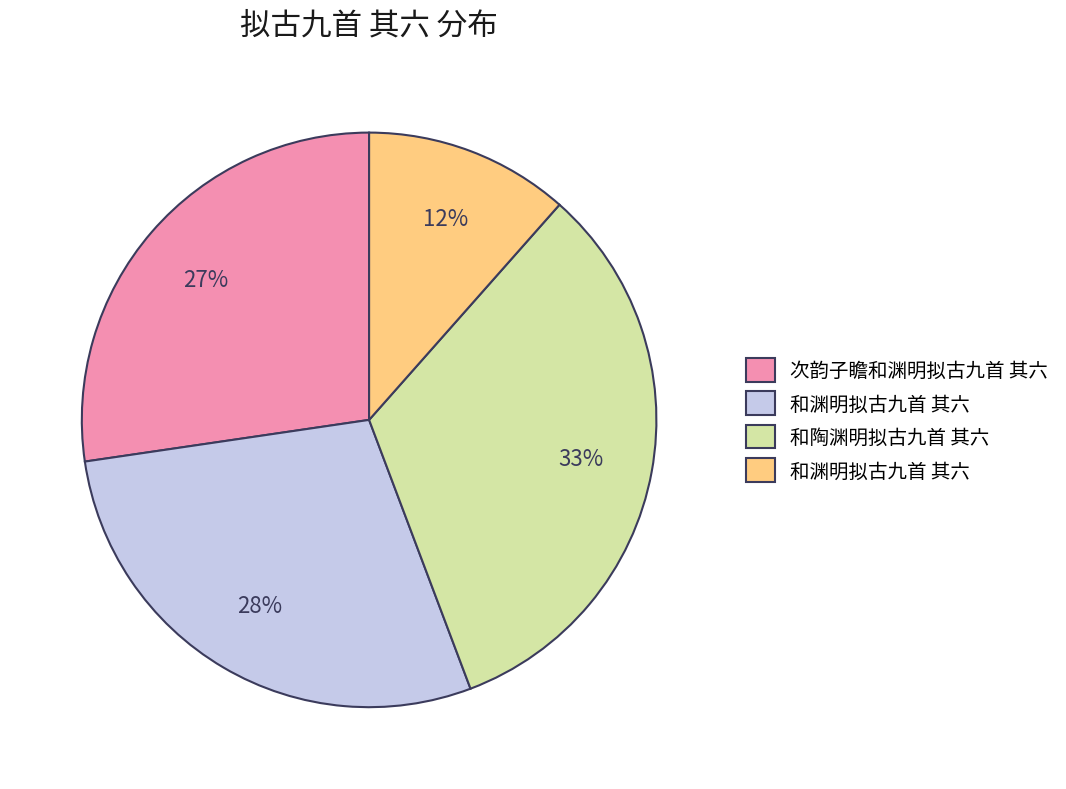

To the nearest percent, what is the difference between the largest and smallest slice percentages?

21%